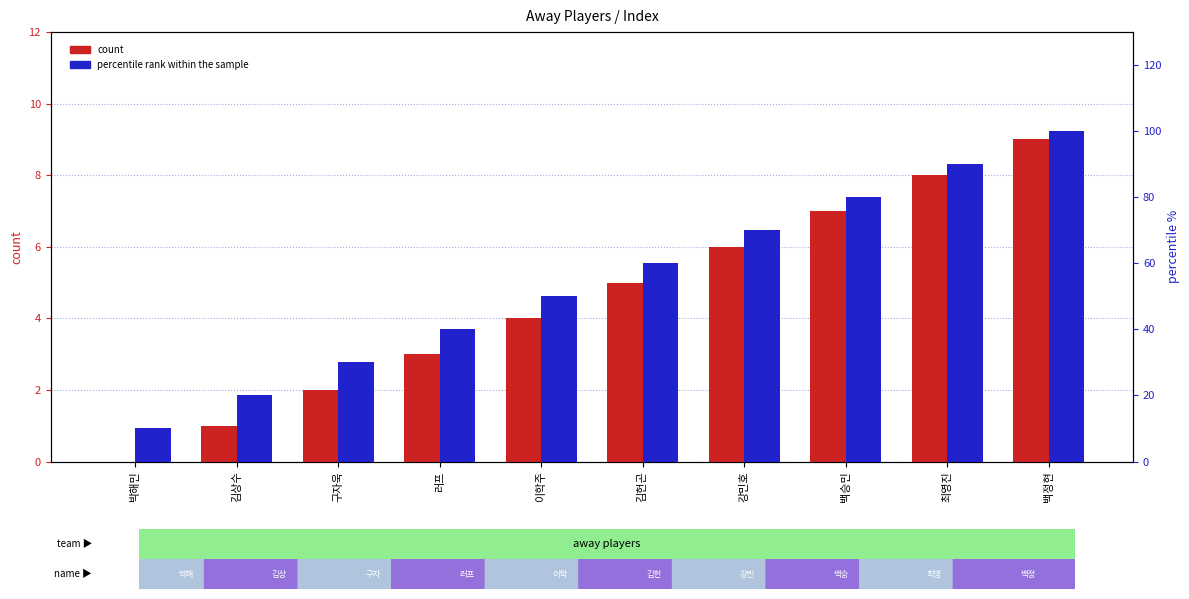

Between 이학주 and 백정현, which is larger?

백정현